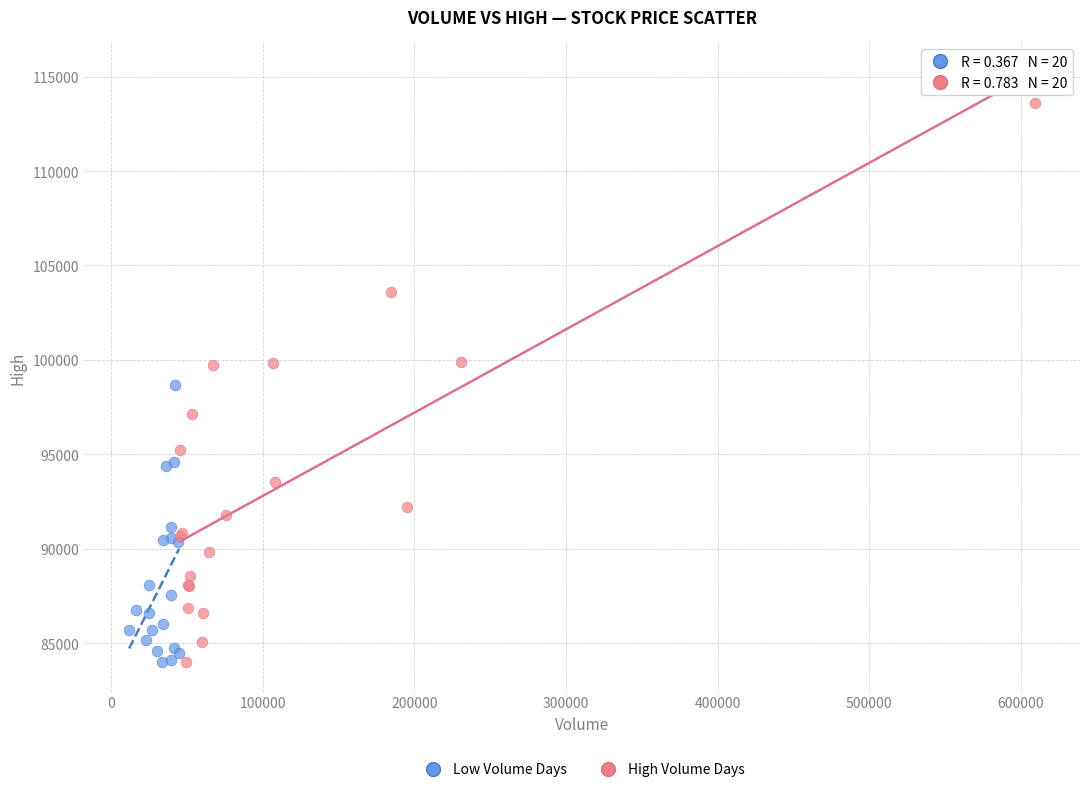

Which series has the widest spread of Y values?

High Volume Days